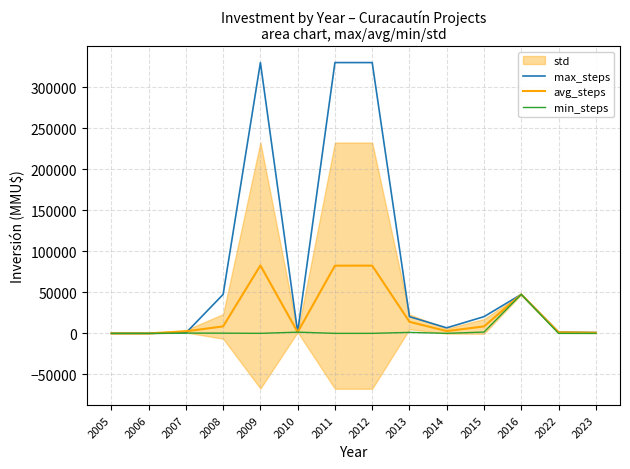

Where is the first local minimum for min_steps?

2009